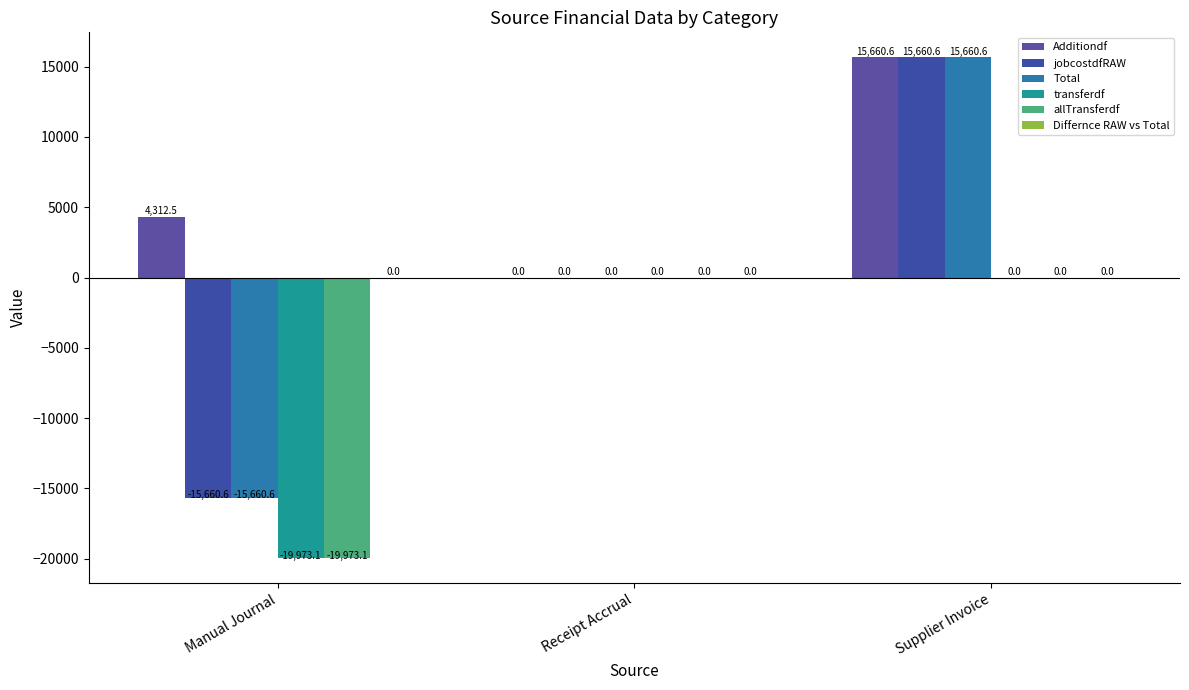

What is the difference between the highest and lowest values at Supplier Invoice?

15660.6